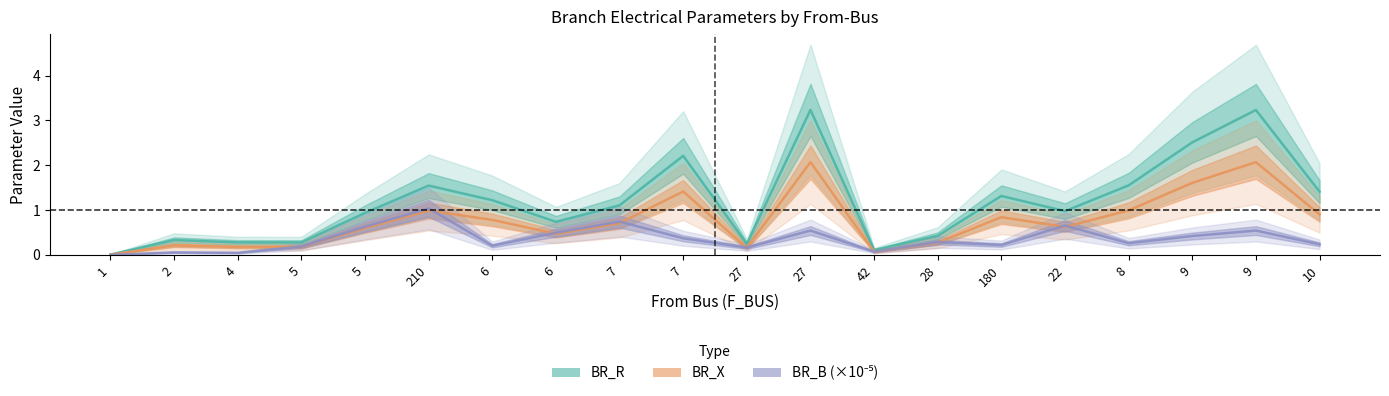

What is the maximum value shown in the chart?

3.2